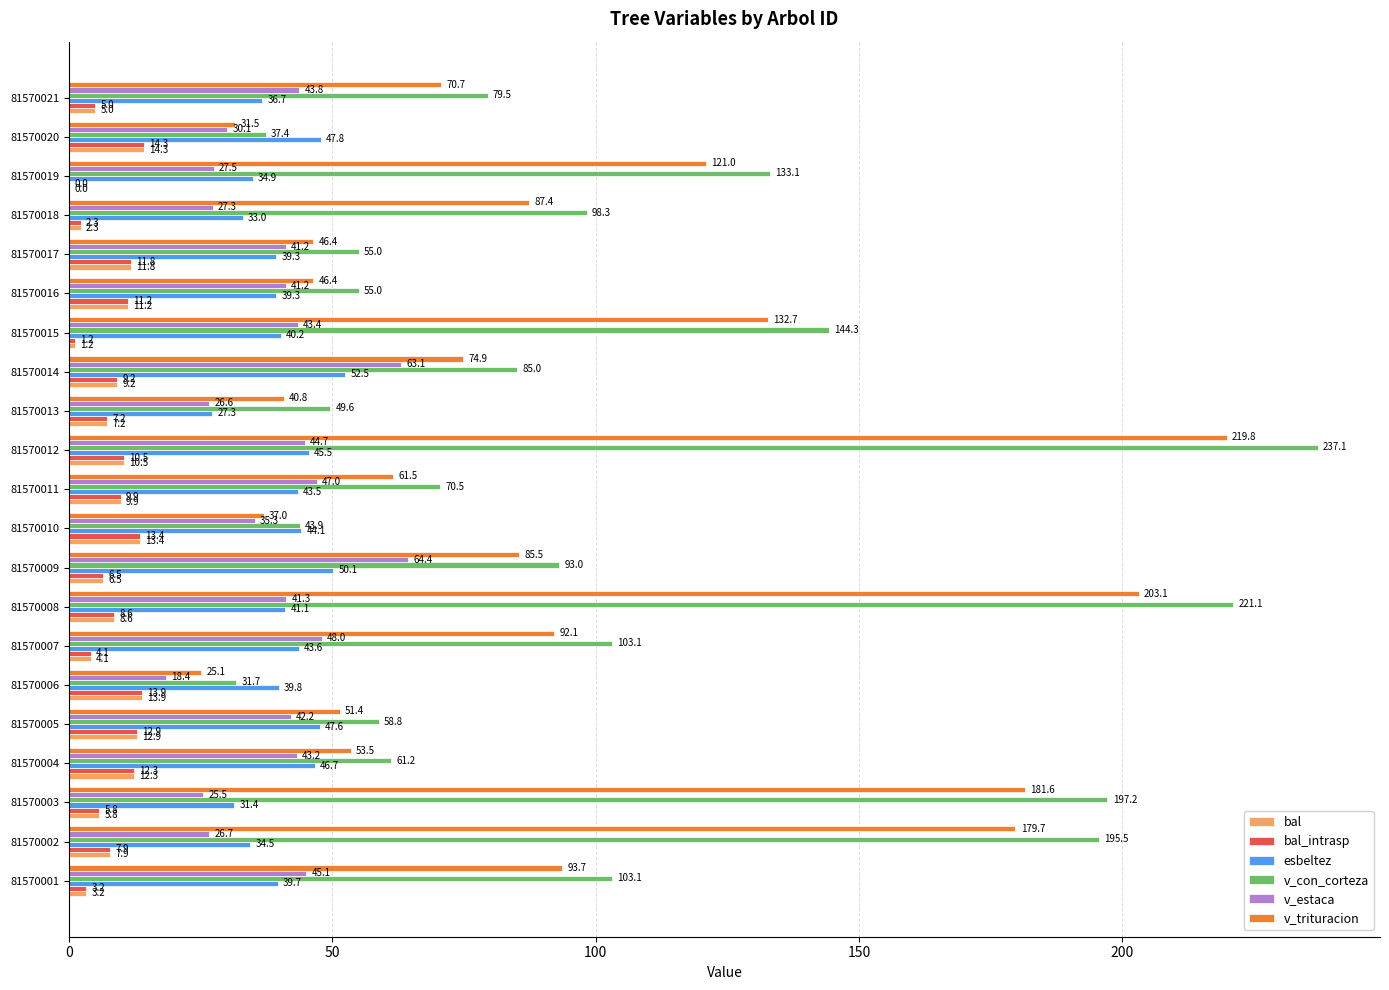

What is the sum of the bal values at 81570001 and 81570015?

4.4